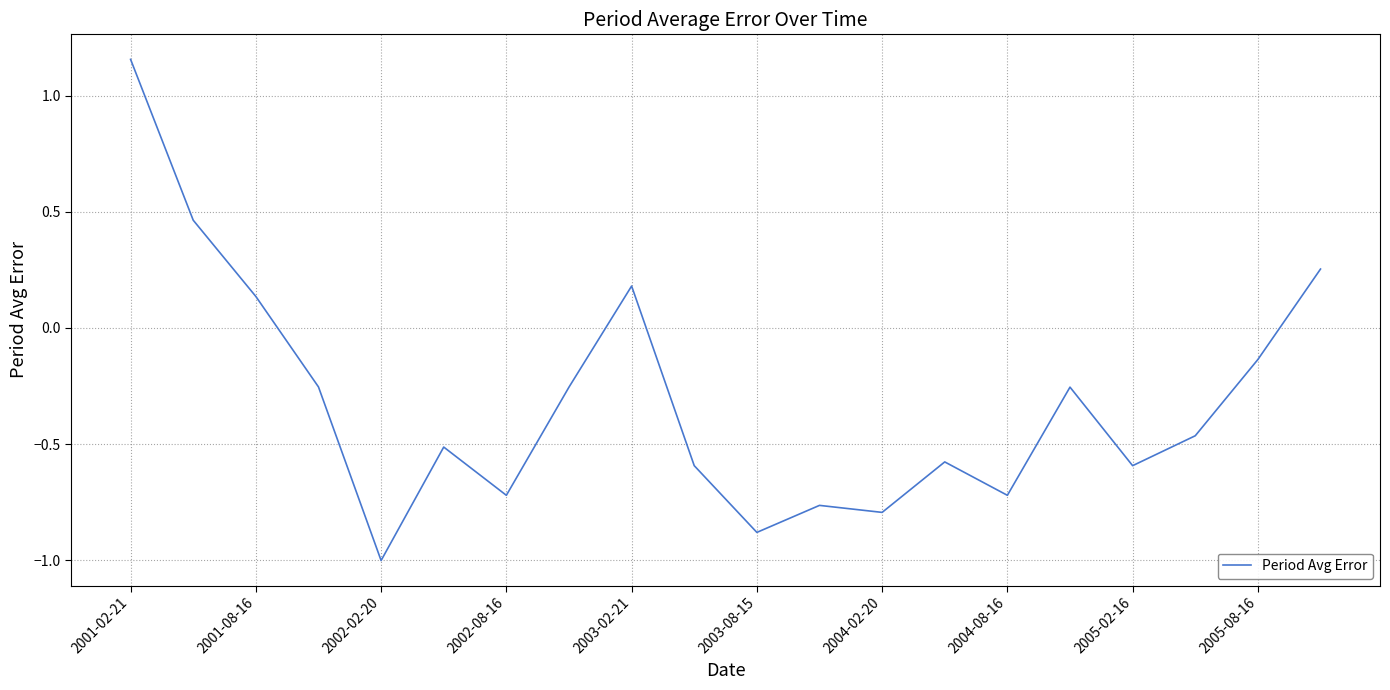

What is the minimum value shown in the chart?

-1.0